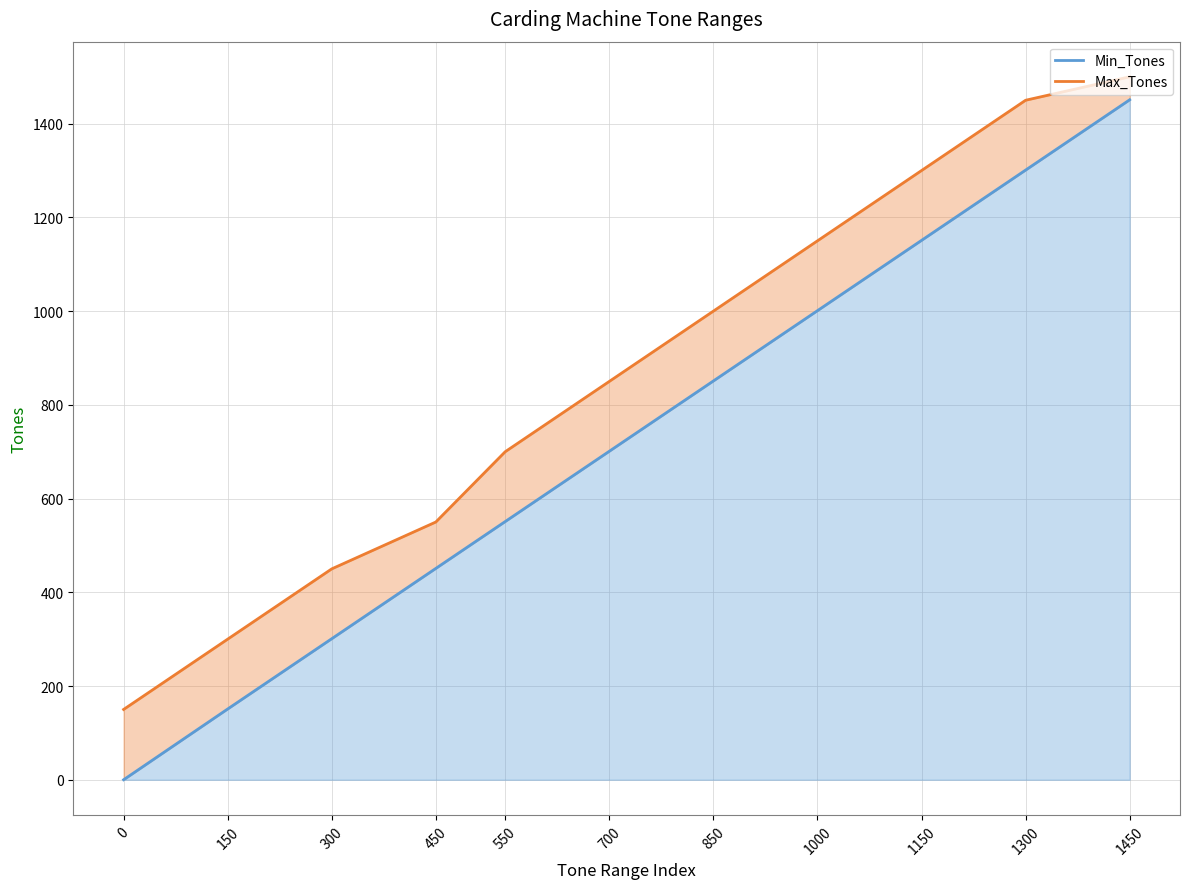

What is the maximum value for Max_Tones?

1500